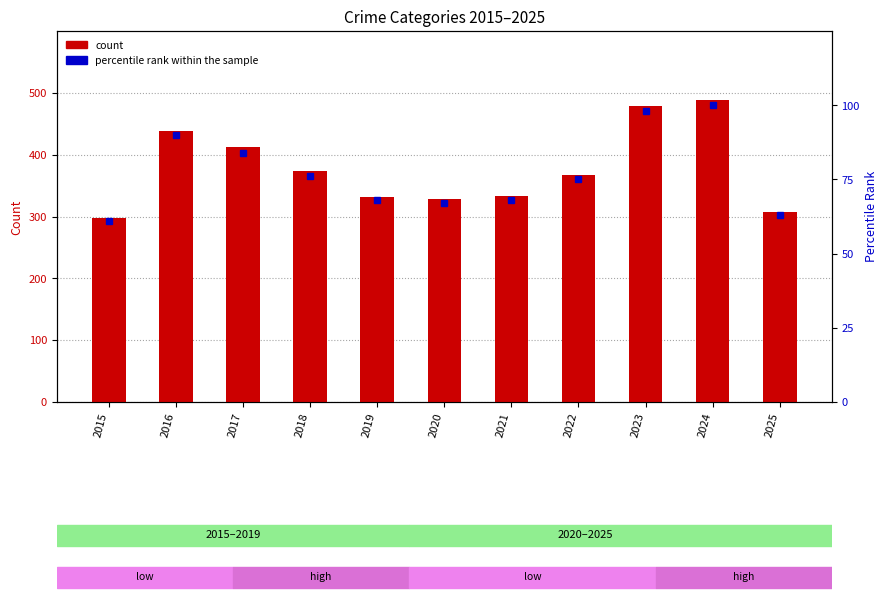

True or false: percentile rank within the sample has a value of 90 at 2016.

True